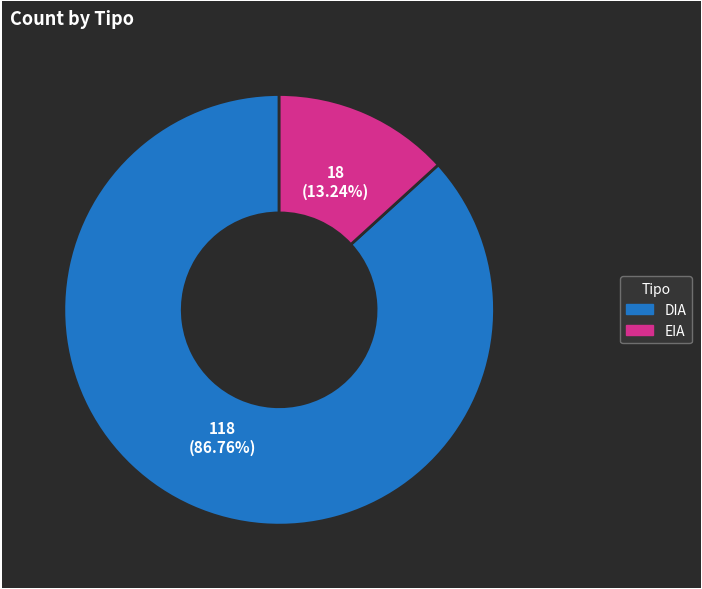

To the nearest percent, what is the combined percentage of DIA and EIA?

100%